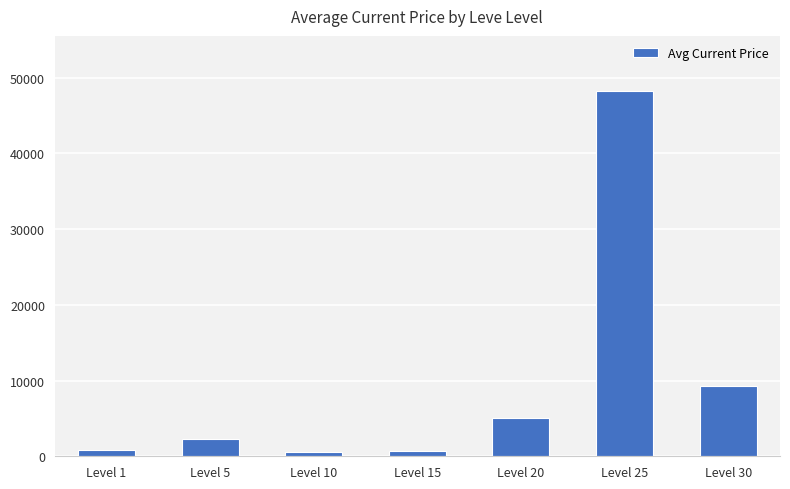

What is the sum of all values?

66871.6